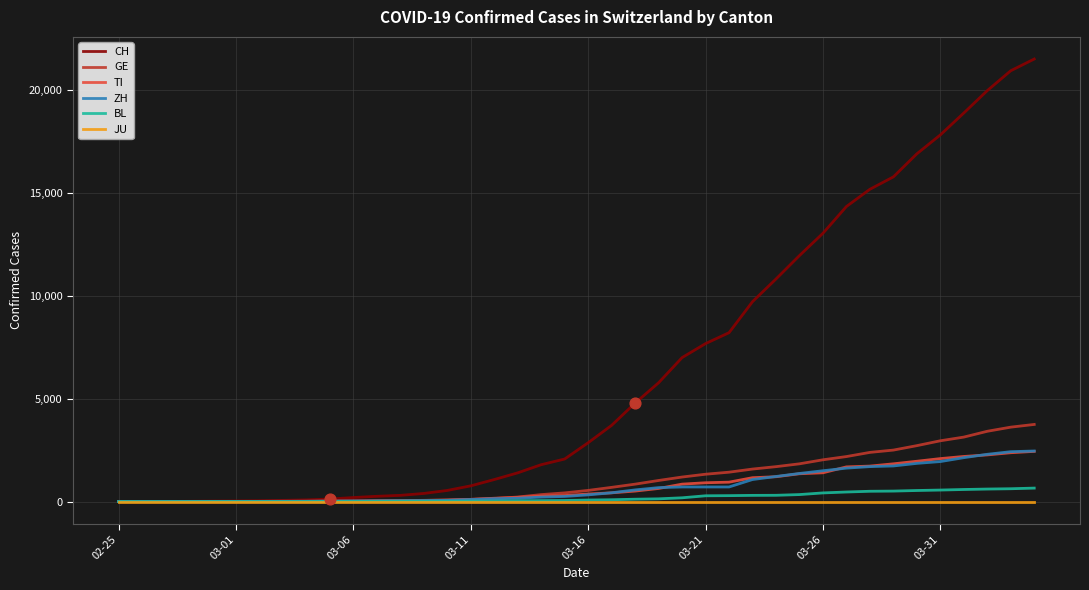

Which series has the largest total across all categories?

CH